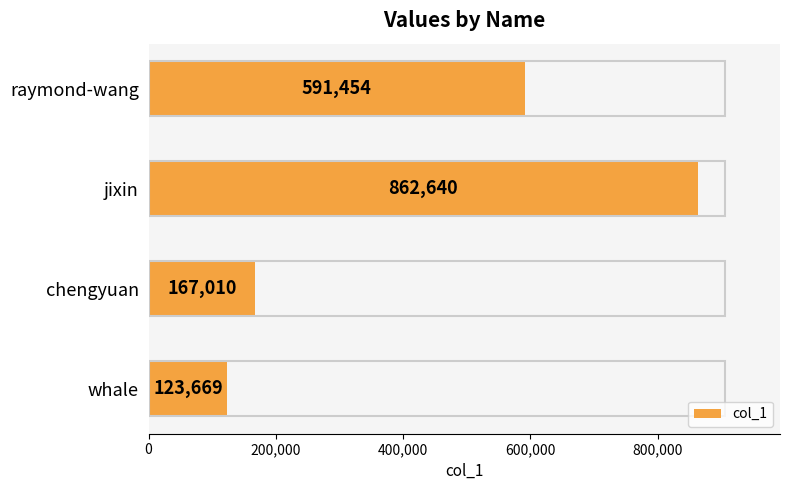

Are the bars grouped side by side (vs. stacked)?

No